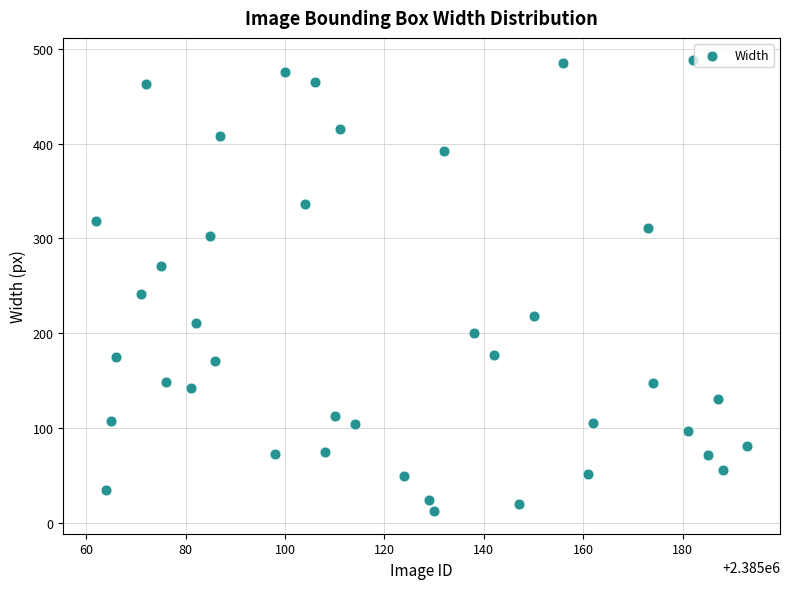

What Y value in the scatter plot is closest to 250?

241